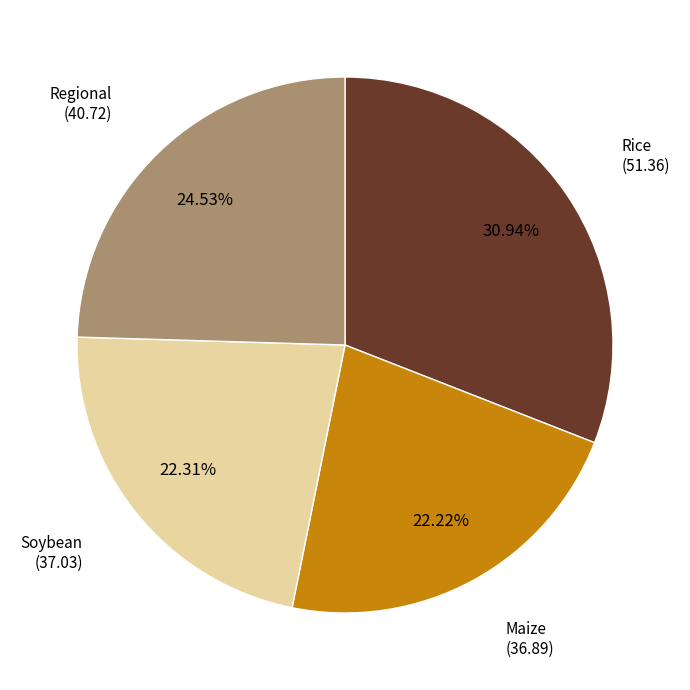

Is there any slice that represents more than half of the pie?

No